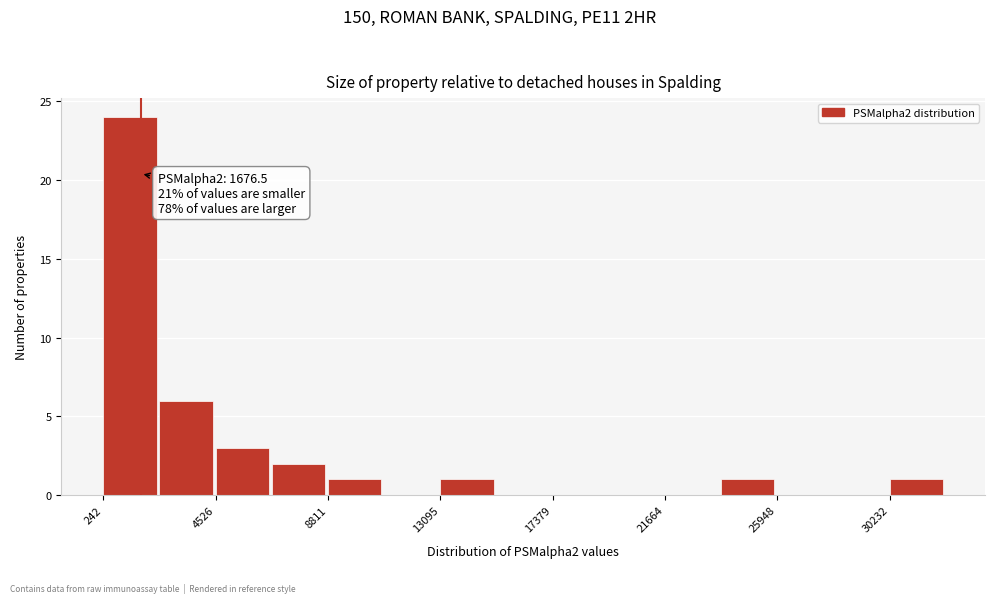

Which range on the x-axis has the tallest bar?

0 to 2500